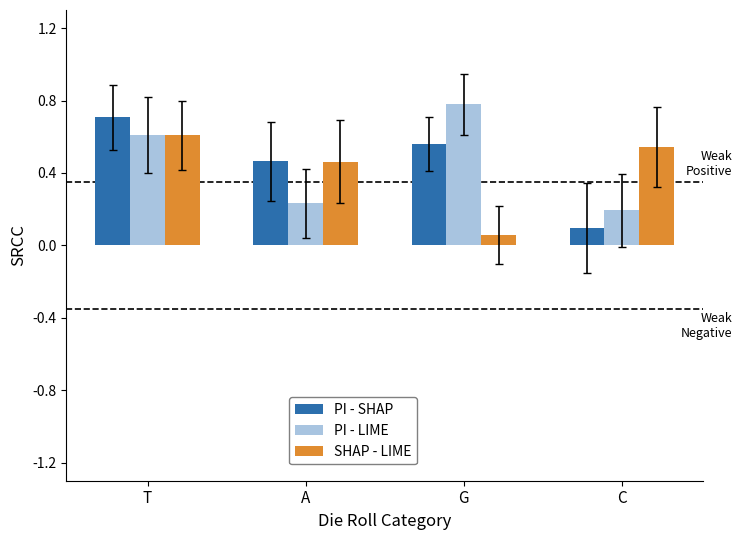

How many series are shown in this chart?

3